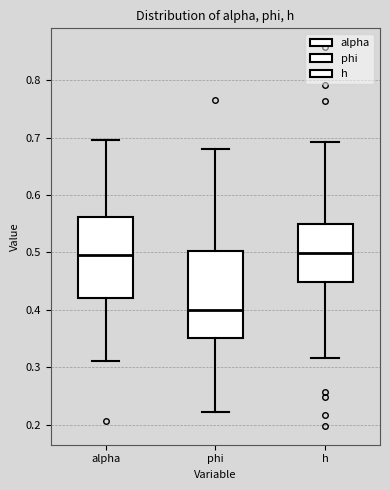

Comparing the boxes themselves (not the whiskers), which one is the tallest?

phi